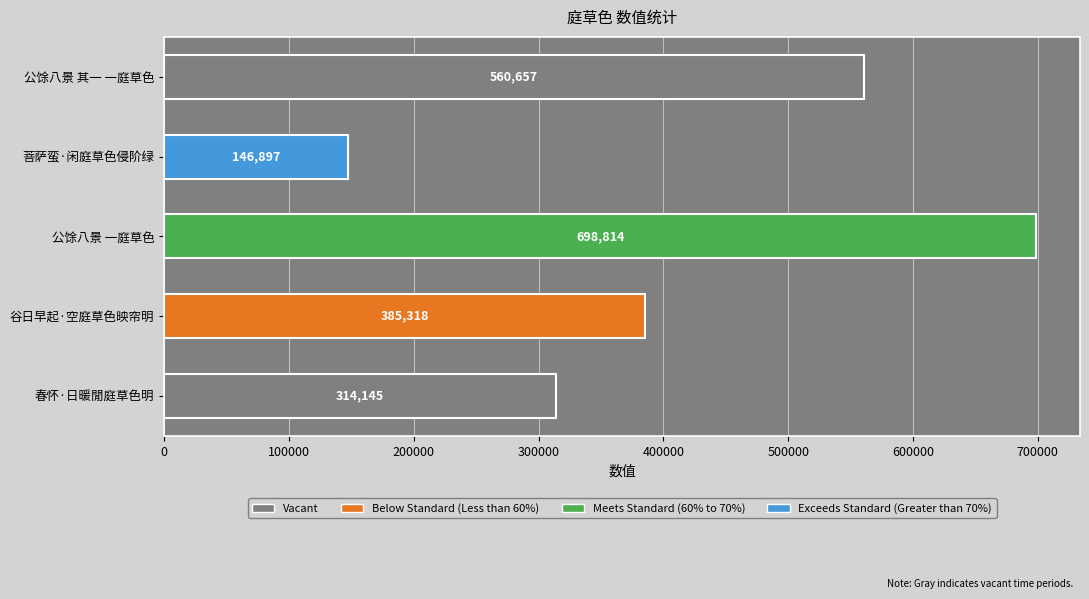

How many values are below 385318?

2